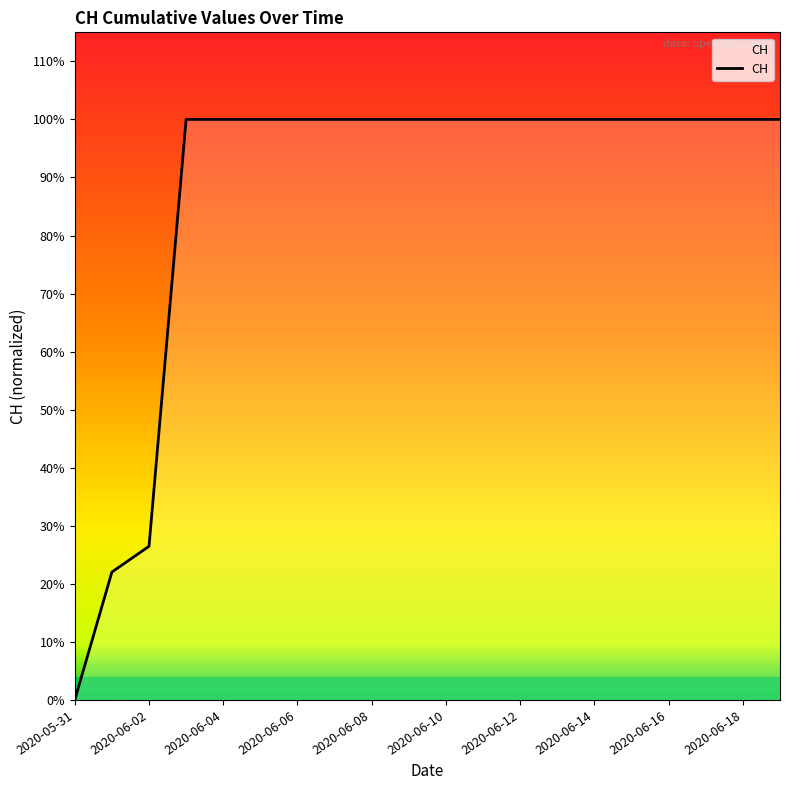

Does the chart have visible grid lines?

No